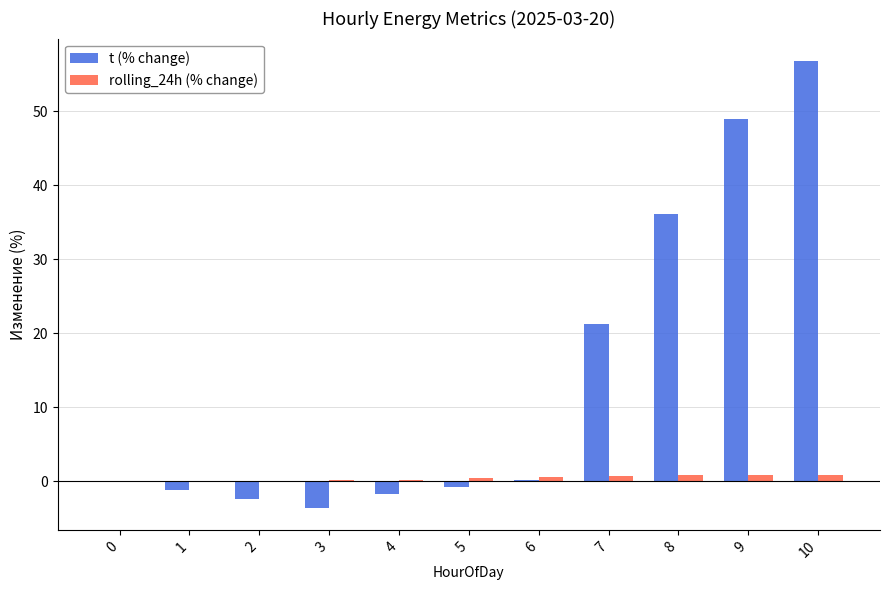

True or false: t (% change) has a value of 16.3 at 9.

False